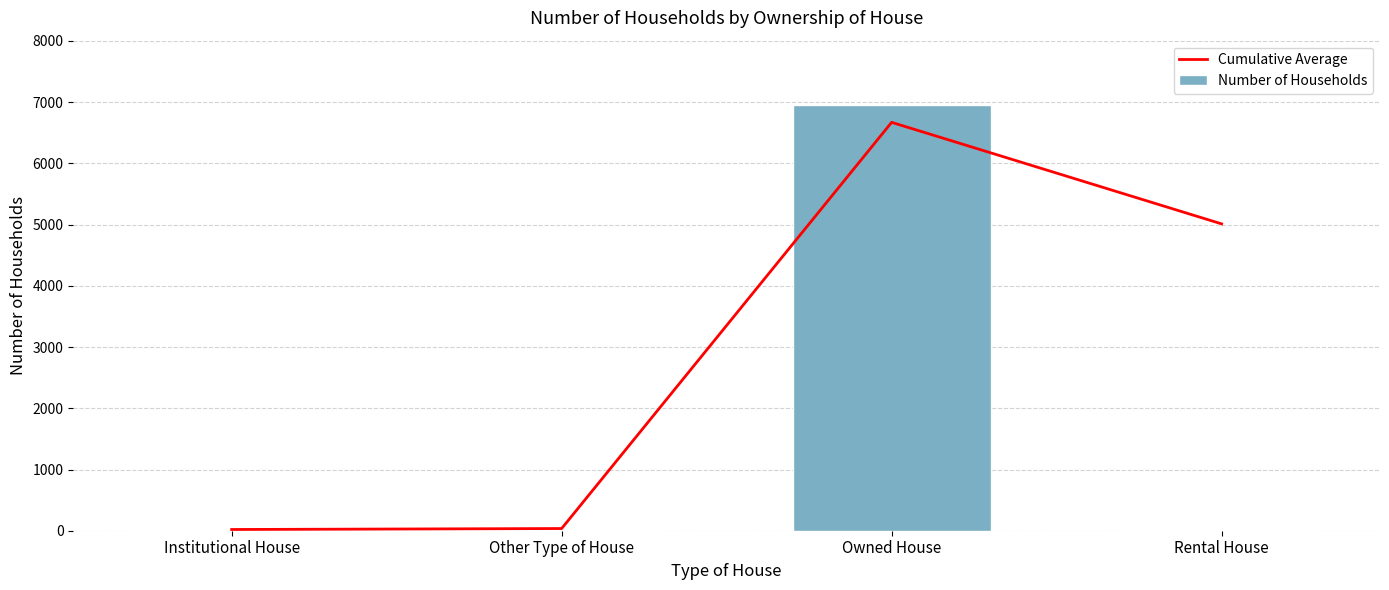

Which series has the largest total across all categories?

Cumulative Average